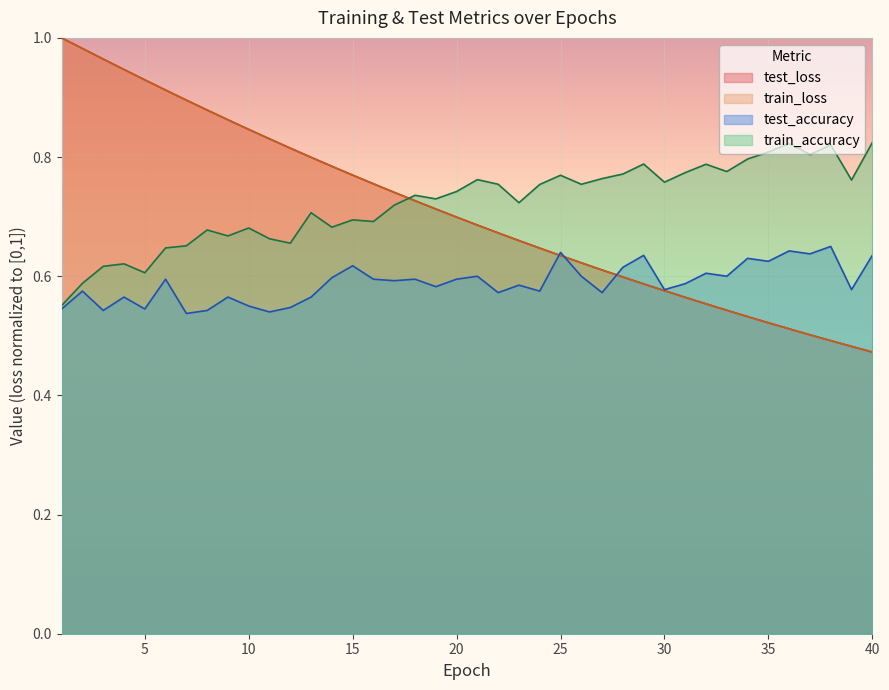

What is the smallest value displayed?

0.5